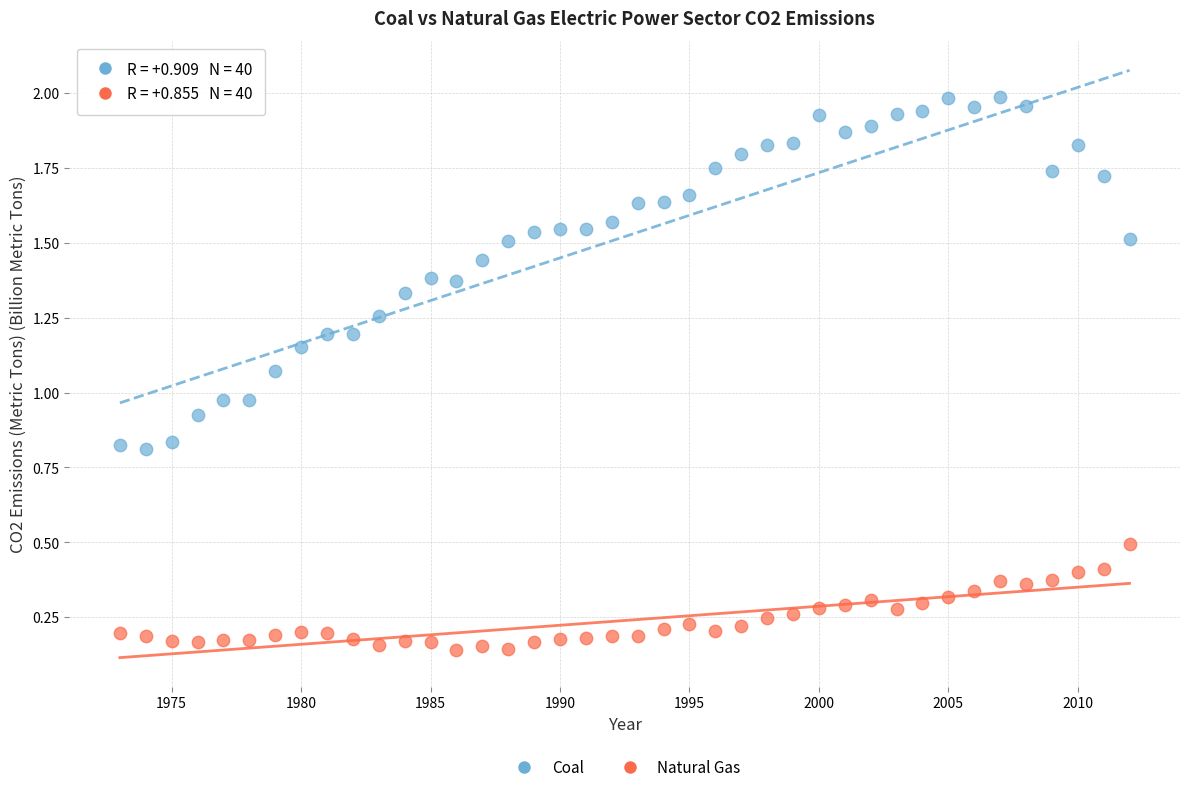

Across all data points, what is the range of X values (max minus min)?

39.0